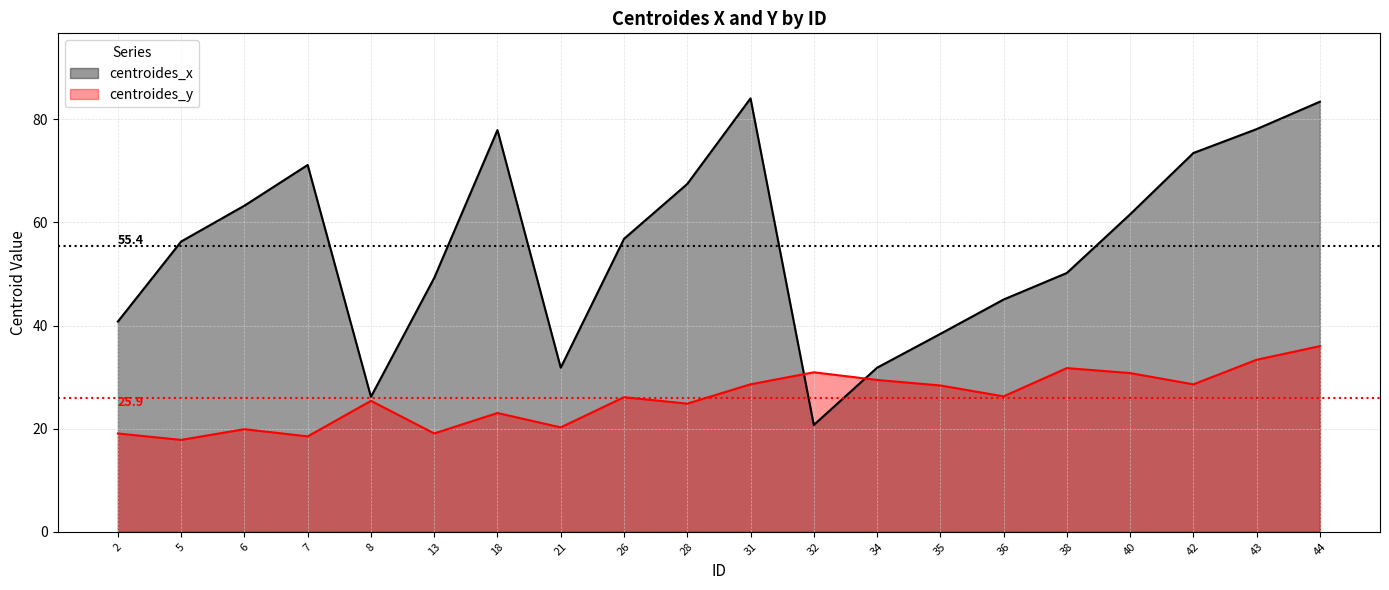

What is the difference between the highest and lowest values at 28?

42.6